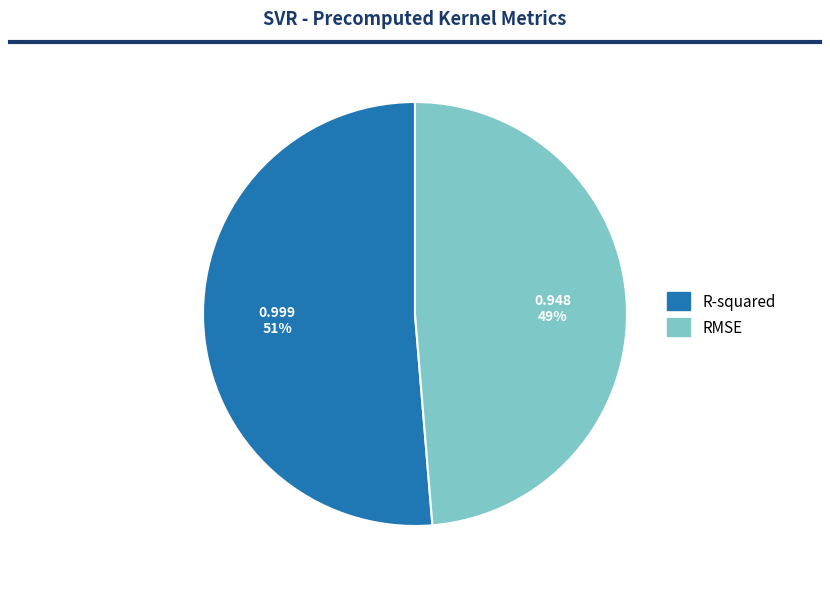

Is there any slice that represents more than half of the pie?

Yes